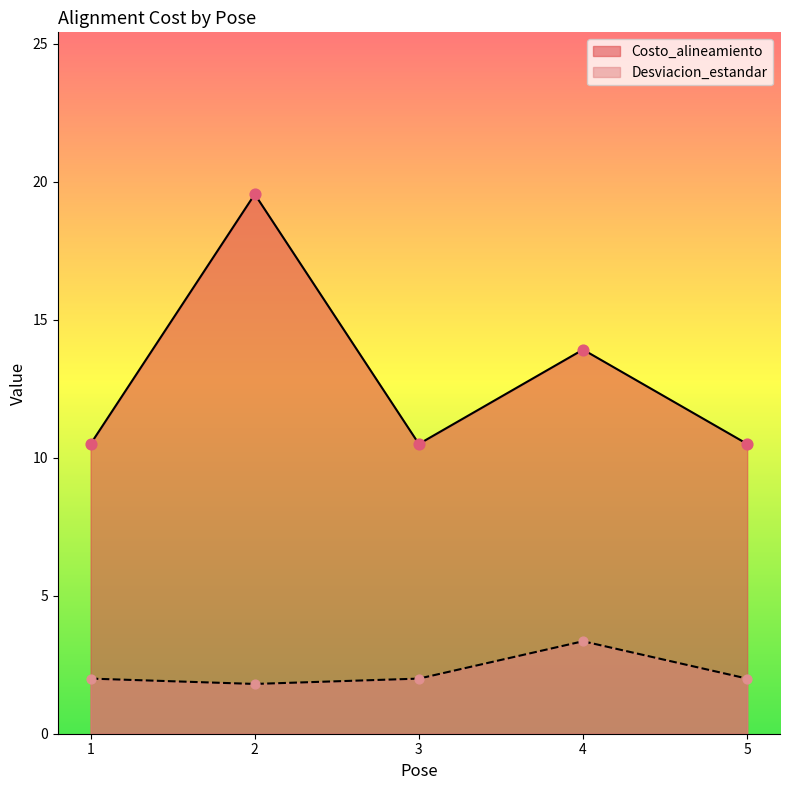

Which series contains the highest Y value?

Costo_alineamiento